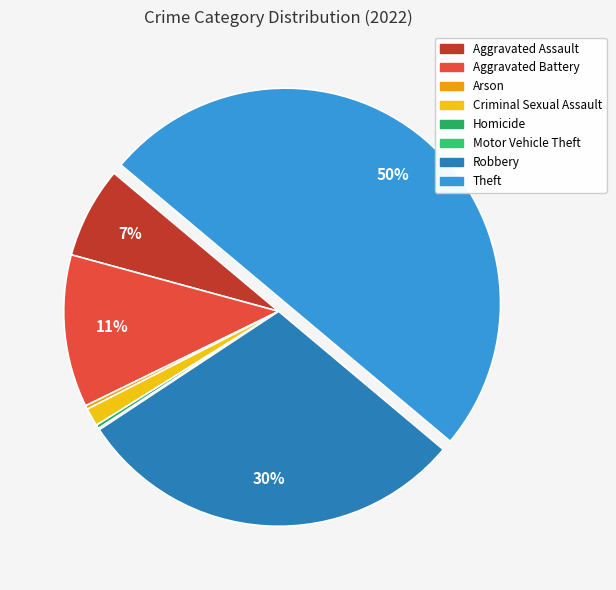

Combined, what portion of the pie is Criminal Sexual Assault and Aggravated Assault?

8.2%